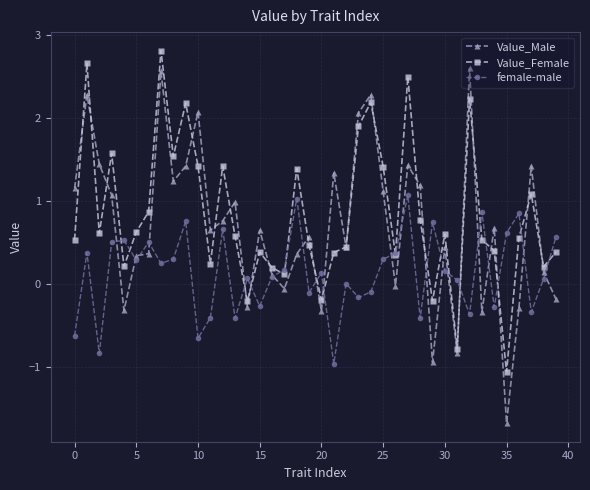

List the series in order of their overall mean, lowest first.

female-male, Value_Male, Value_Female